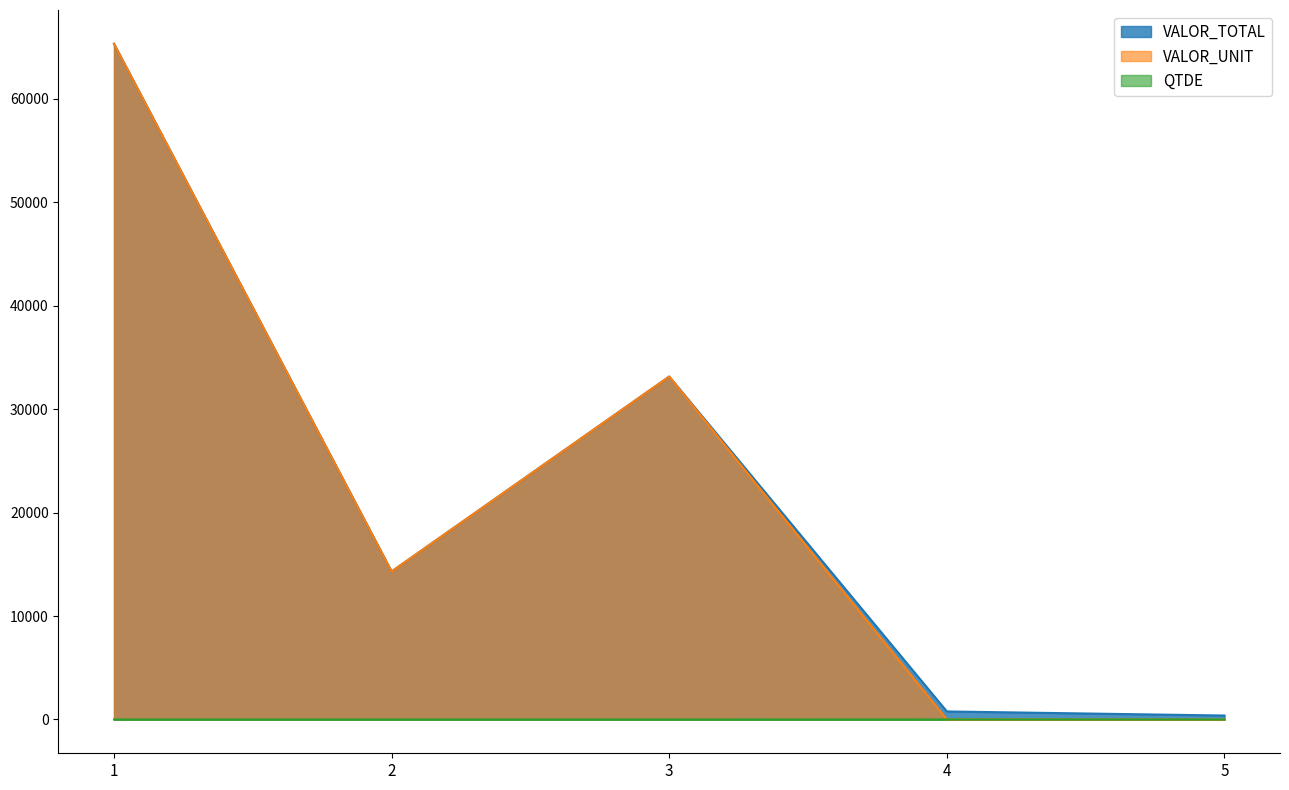

What is the value of the VALOR_UNIT point at the 2nd from the left?

14310.2